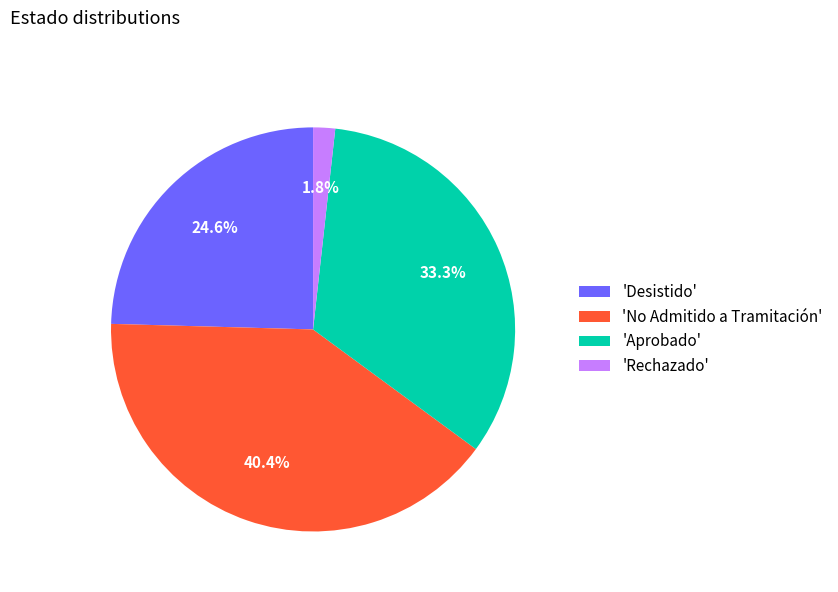

Between 'Rechazado' and 'Desistido', which is larger?

'Desistido'